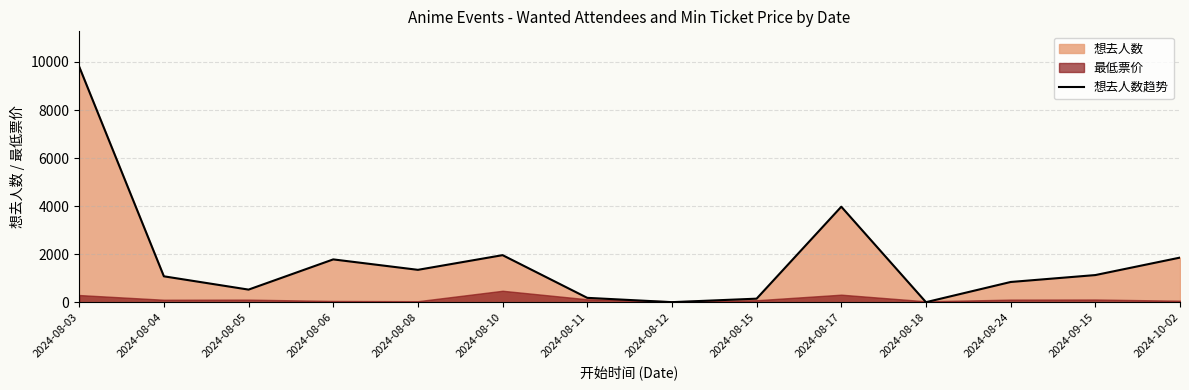

What is the difference between the values at 2024-08-08 and 2024-08-24?

506